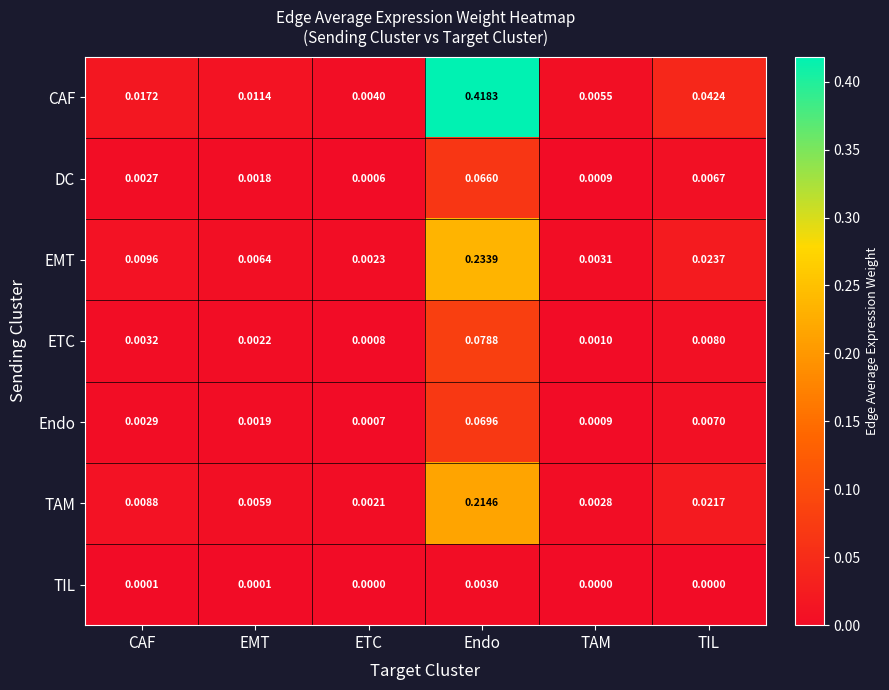

Is the value of DC at EMT greater than the value of ETC at TIL?

No